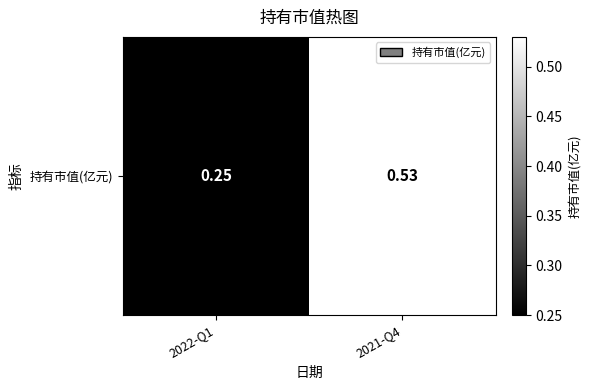

Reading left to right, list all the values displayed in this chart.

2022-Q1=0.2	2021-Q4=0.5